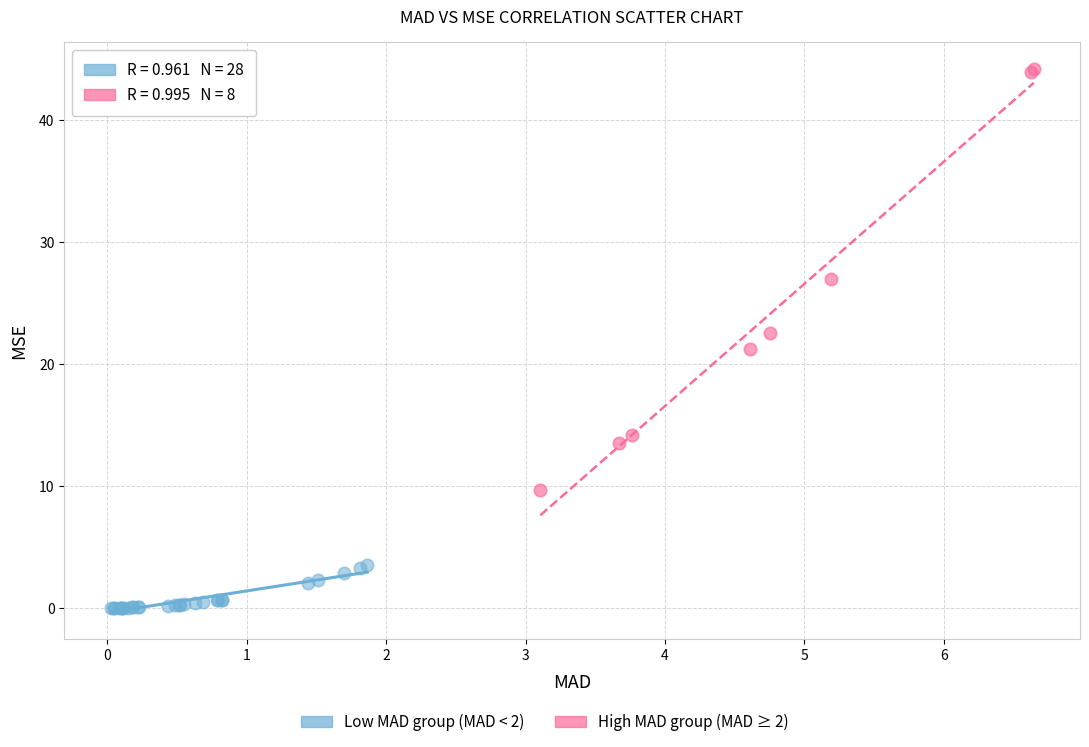

Which series has the widest spread of Y values?

High MAD group (MAD ≥ 2)